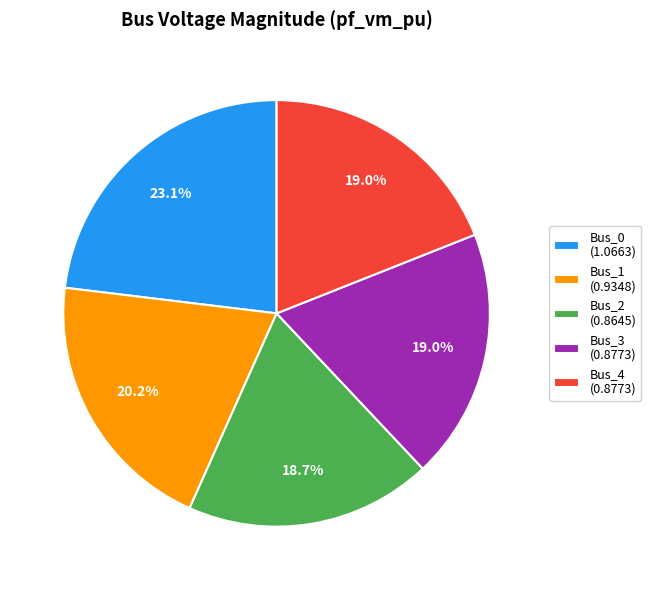

To the nearest percent, what is the difference between the largest and smallest slice percentages?

4%